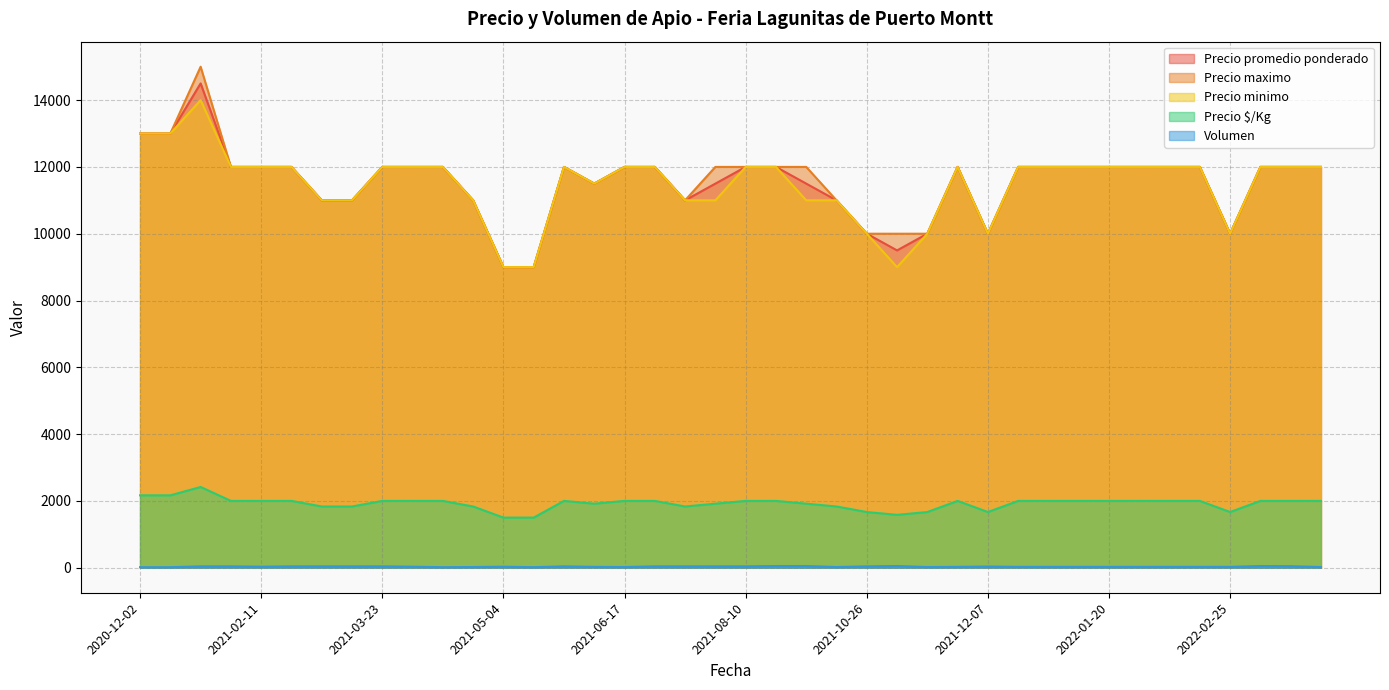

What is the maximum value for Precio minimo?

14000